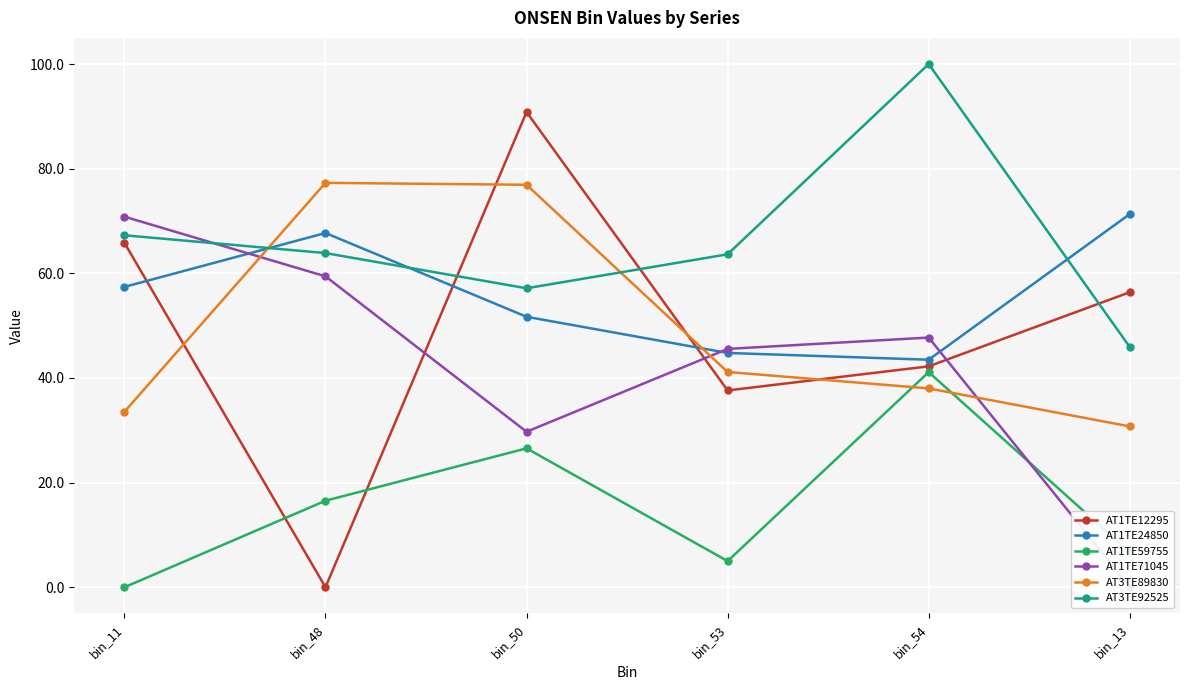

Where is AT3TE92525 nearest to the value 72?

bin_11